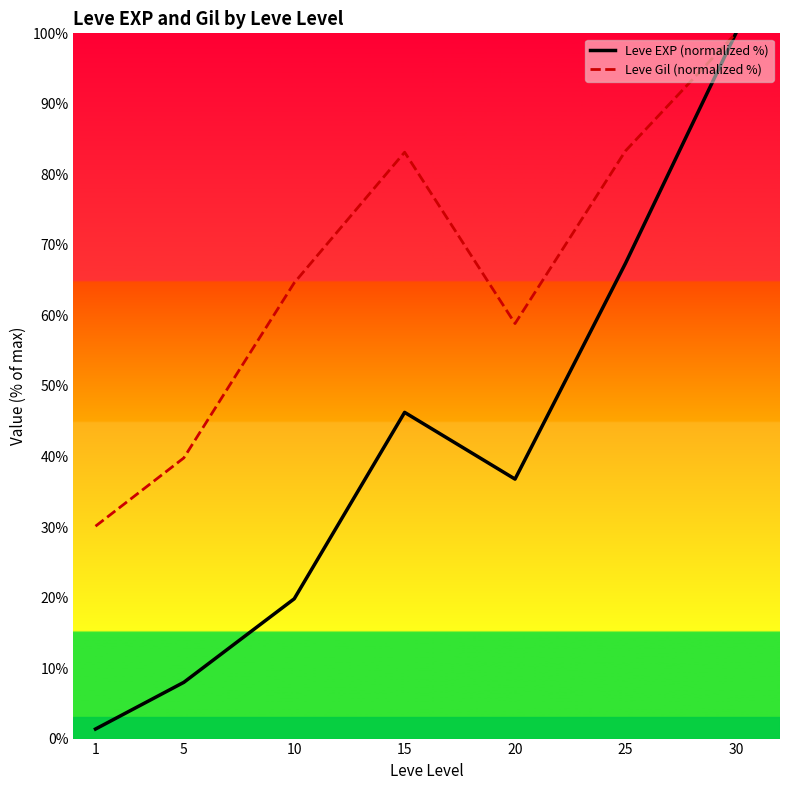

What is the total value across all series at 5?

47.8